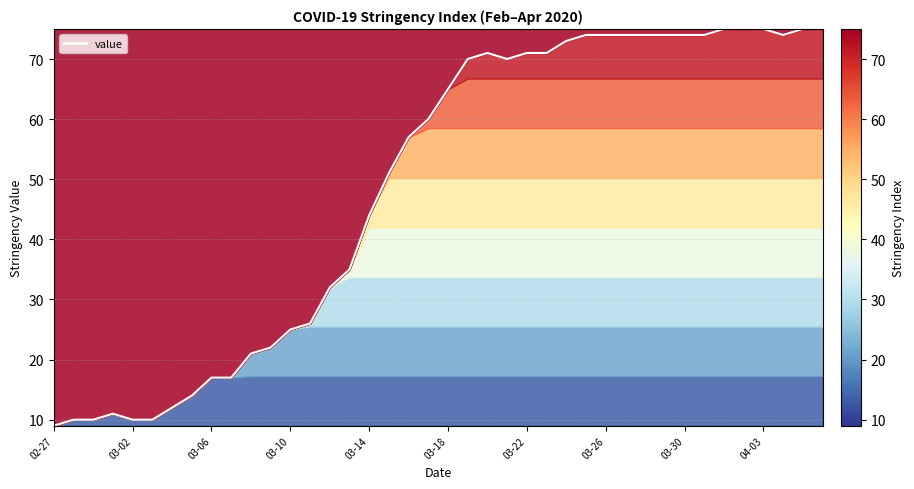

The value at 03-10 is 15. True or false?

False